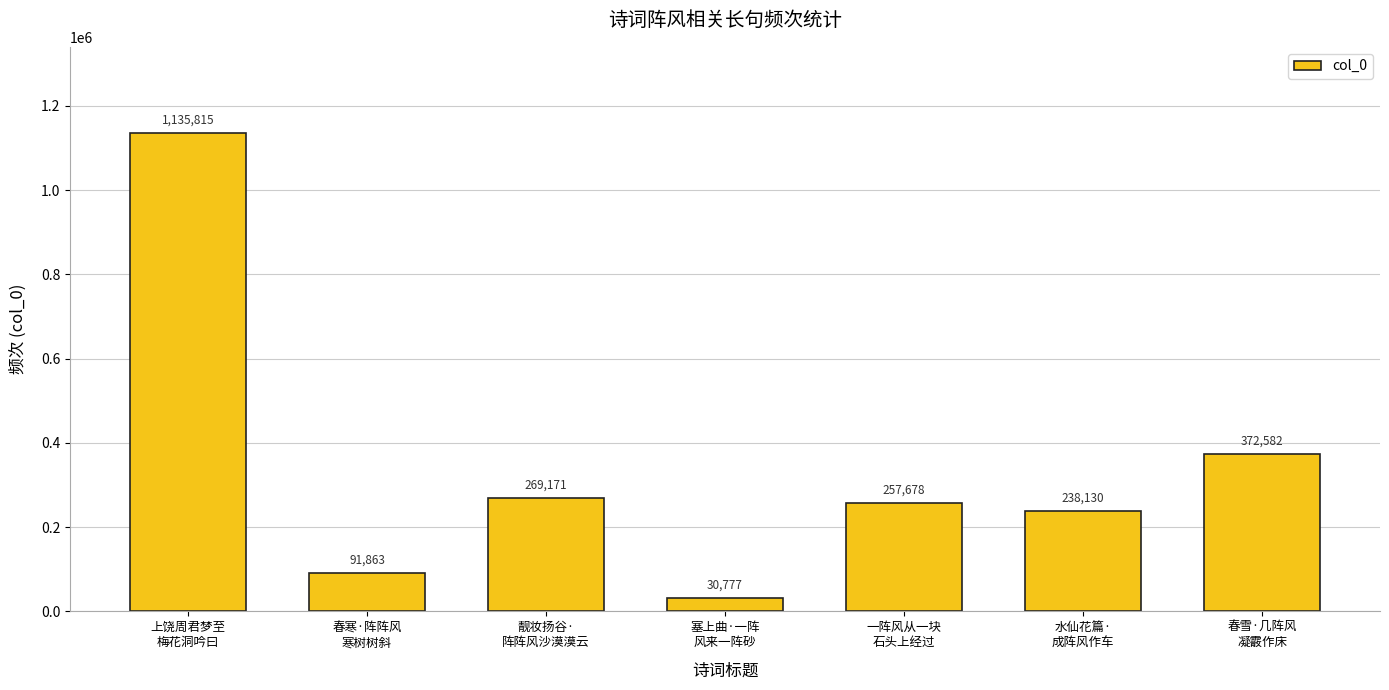

Rank the categories by value from highest to lowest.

上饶周君梦至
梅花洞吟曰, 春雪·几阵风
凝霰作床, 靓妆扬谷·
阵阵风沙漠漠云, 一阵风从一块
石头上经过, 水仙花篇·
成阵风作车, 春寒·阵阵风
寒树树斜, 塞上曲·一阵
风来一阵砂